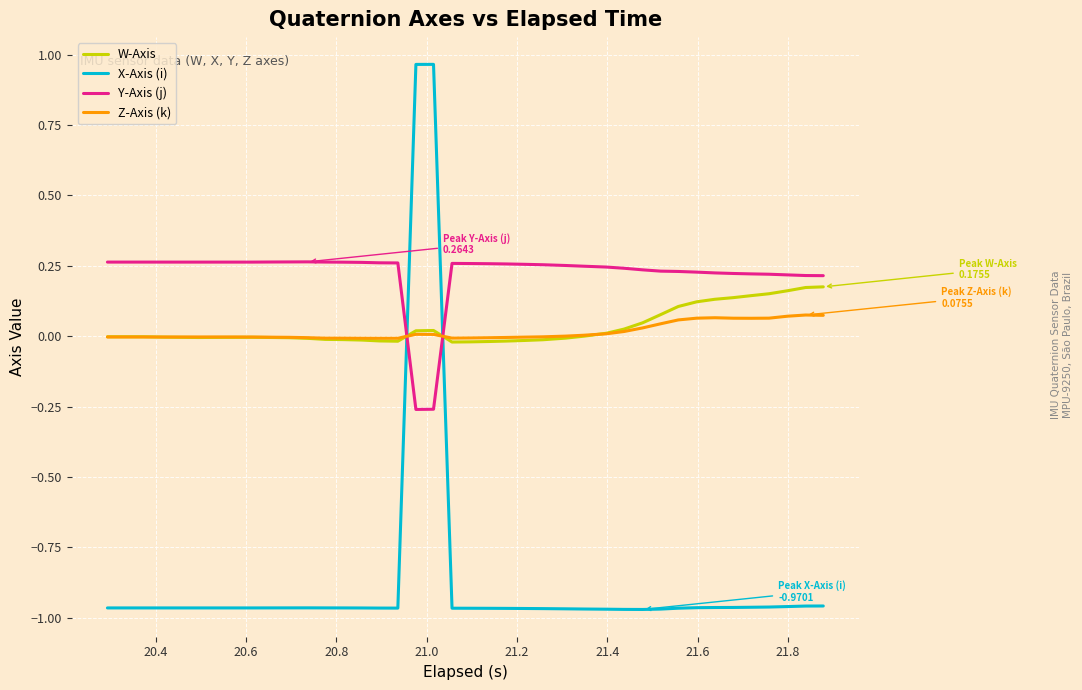

Which series has the widest spread of values?

X-Axis (i)